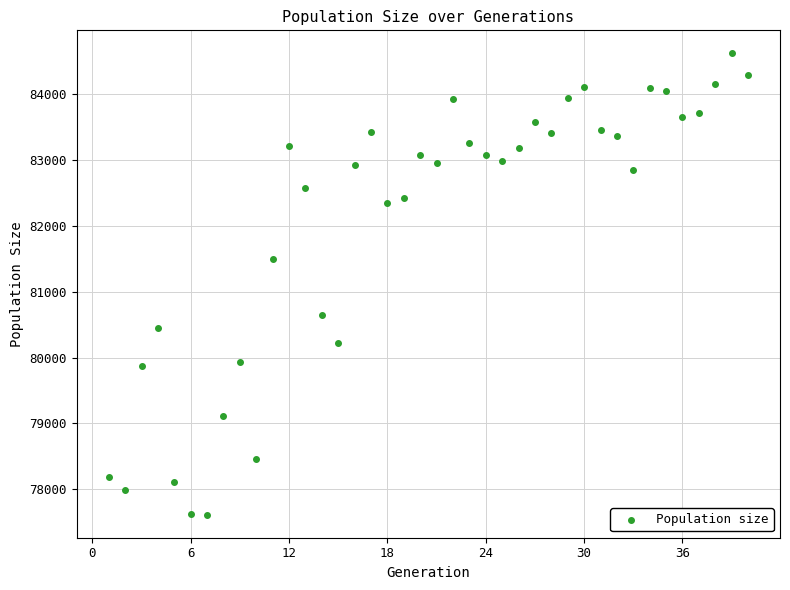

What Y value in the scatter plot is closest to 81117?

81504